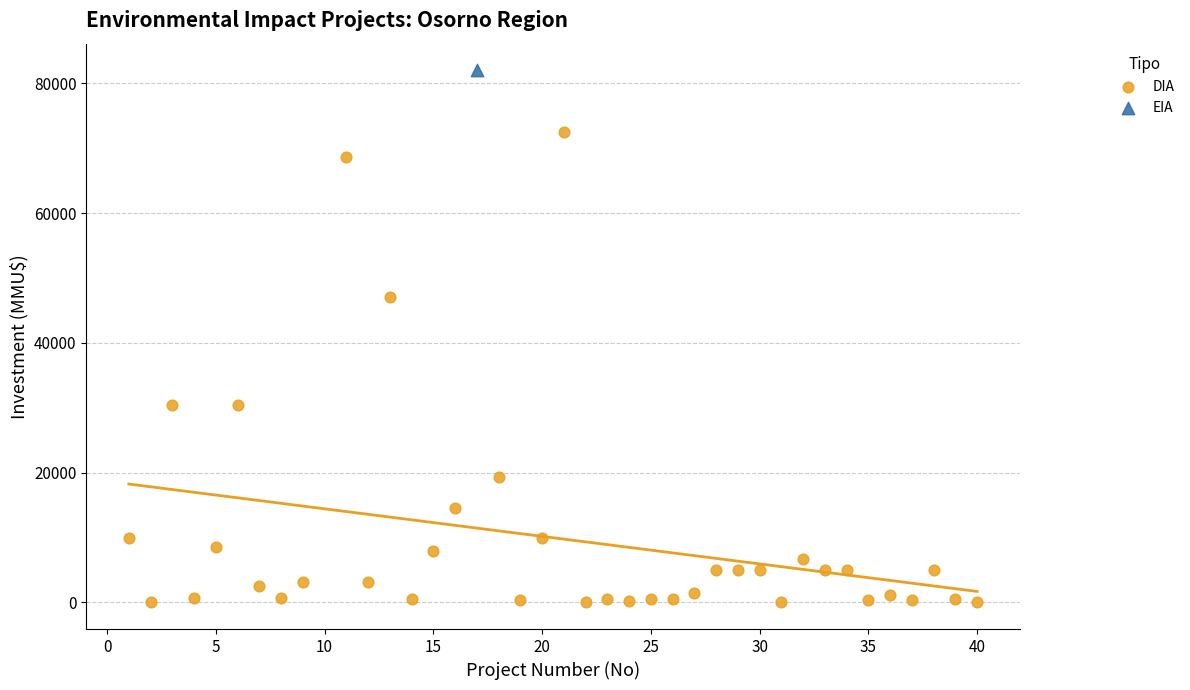

What are all the series names shown in the legend?

DIA, EIA